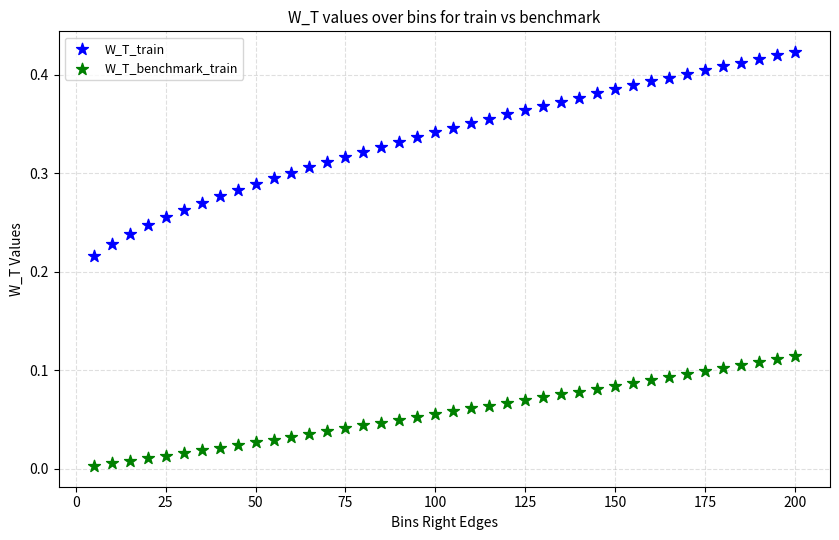

What is the X range (max minus min) for the scatter plot?

195.0